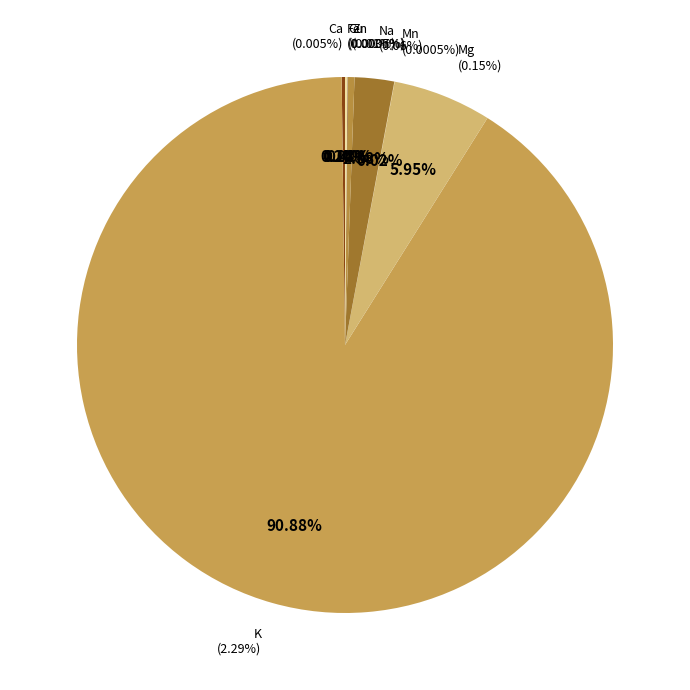

Which slice represents more than half of the pie?

K